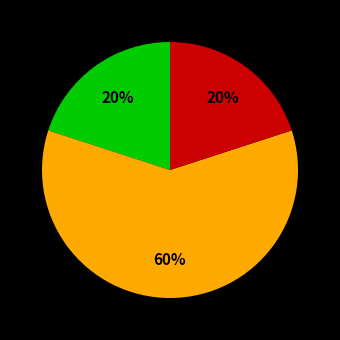

To the nearest percent, what is the difference between the largest and smallest slice percentages?

40%